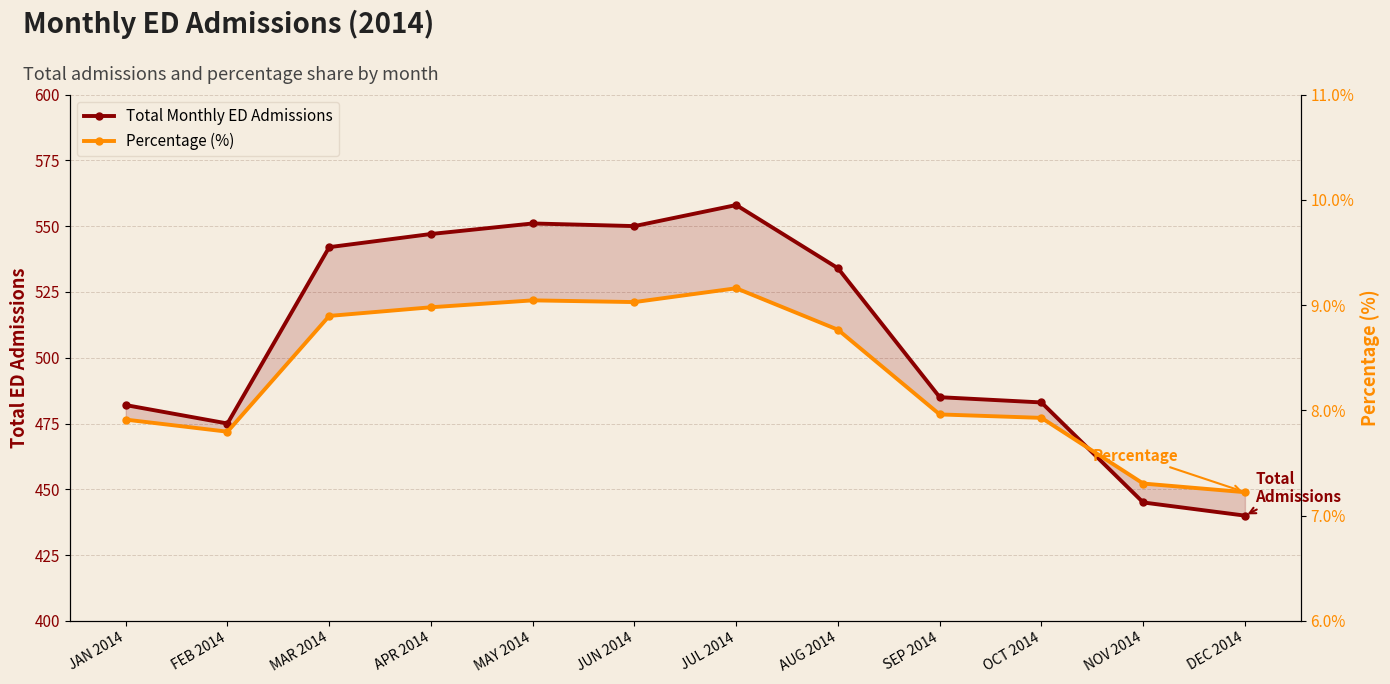

Between MAR 2014 and APR 2014, which is larger?

APR 2014